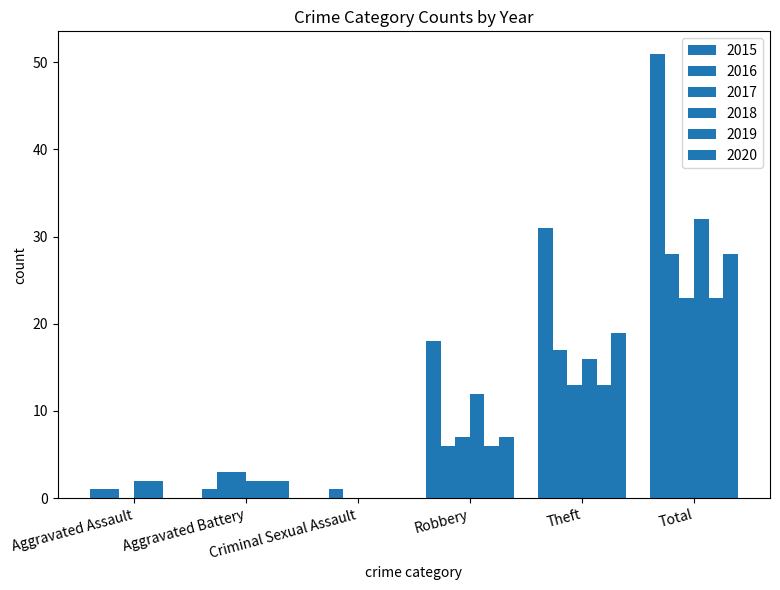

Reading left to right, transcribe all the data shown in this chart.

2015: Aggravated Assault=1	Aggravated Battery=1	Criminal Sexual Assault=0	Robbery=18	Theft=31	Total=51
2016: Aggravated Assault=1	Aggravated Battery=3	Criminal Sexual Assault=1	Robbery=6	Theft=17	Total=28
2017: Aggravated Assault=0	Aggravated Battery=3	Criminal Sexual Assault=0	Robbery=7	Theft=13	Total=23
2018: Aggravated Assault=2	Aggravated Battery=2	Criminal Sexual Assault=0	Robbery=12	Theft=16	Total=32
2019: Aggravated Assault=2	Aggravated Battery=2	Criminal Sexual Assault=0	Robbery=6	Theft=13	Total=23
2020: Aggravated Assault=0	Aggravated Battery=2	Criminal Sexual Assault=0	Robbery=7	Theft=19	Total=28